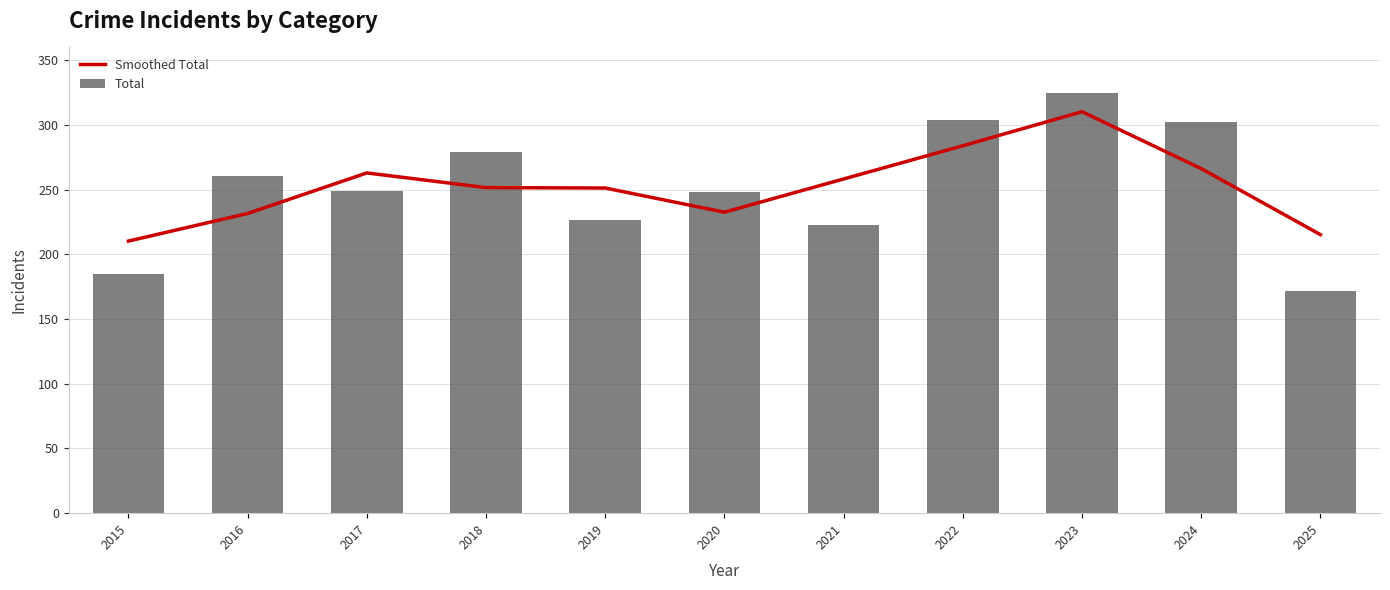

What is the maximum value shown in the chart?

325.0